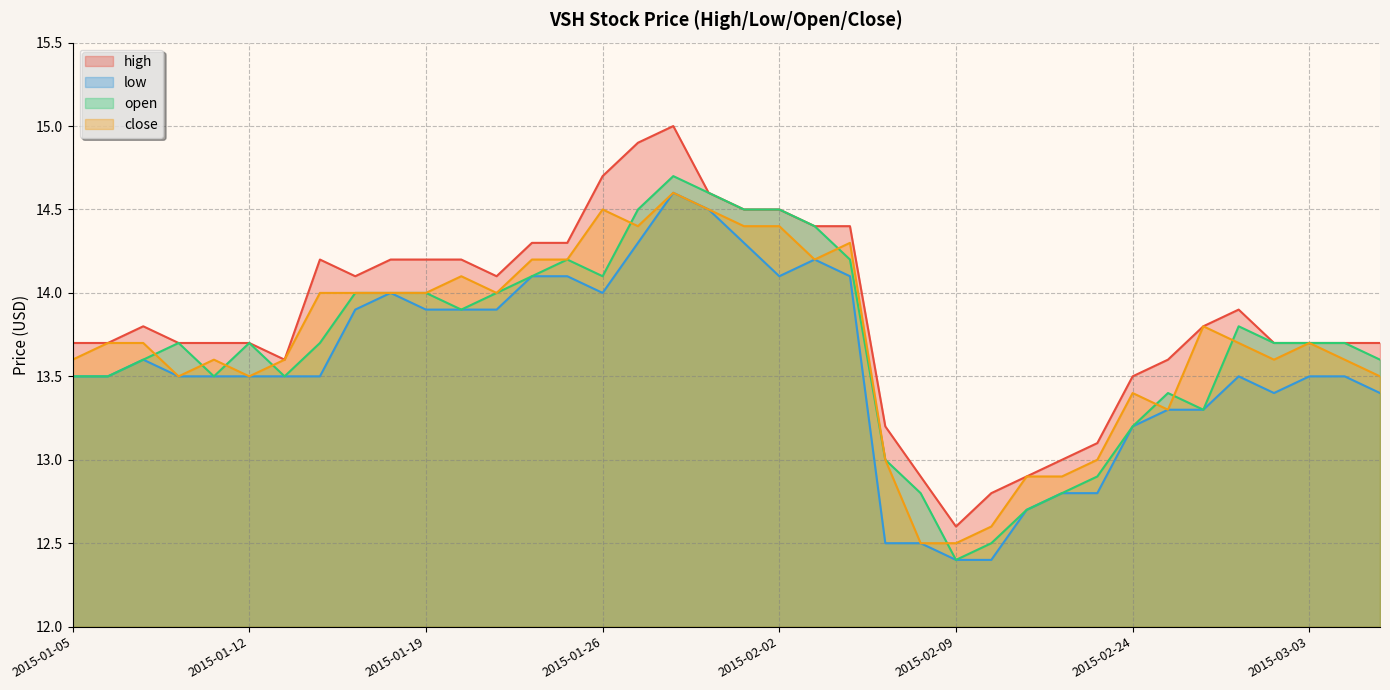

True or false: low has more than 1 interior local peaks.

True